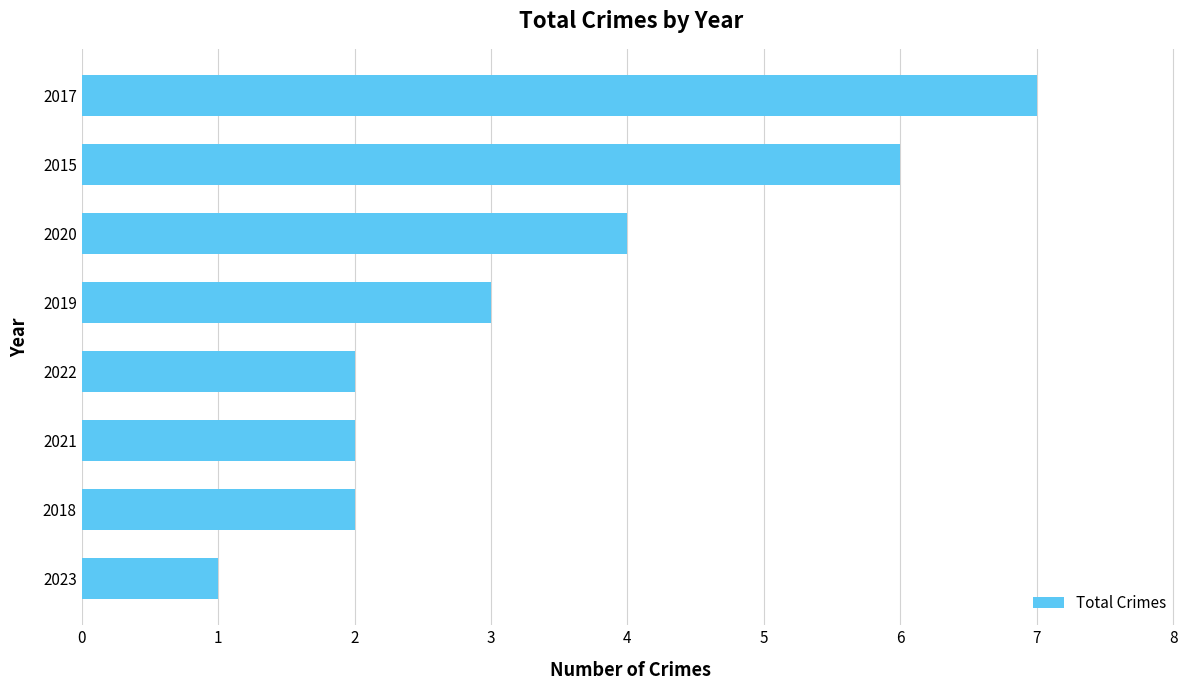

What is the difference between the maximum and second lowest values?

5